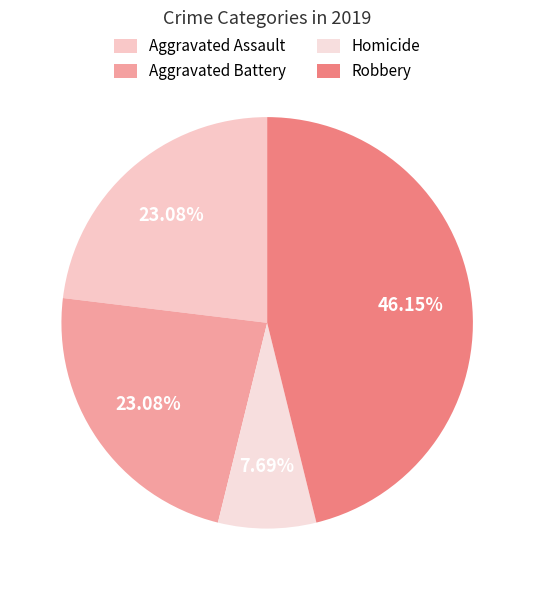

Does Aggravated Battery represent more than half of the total?

No